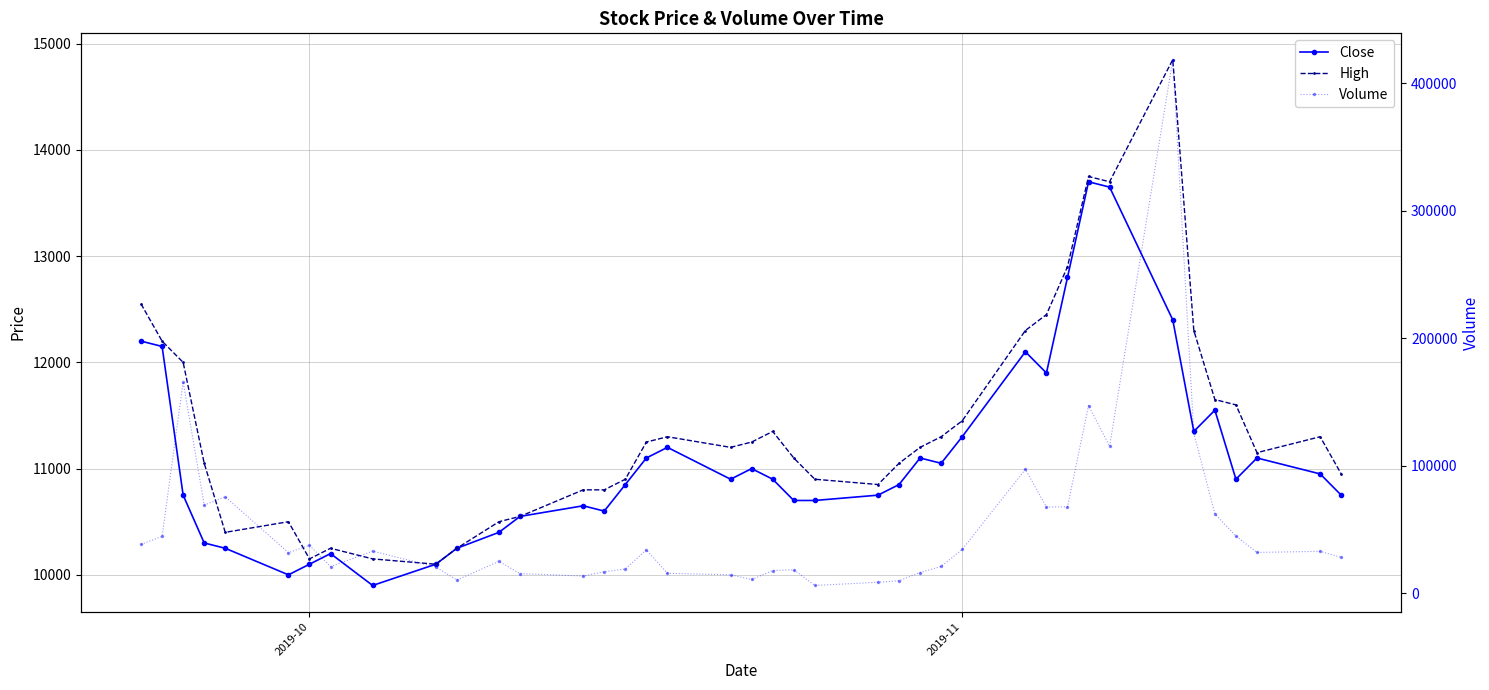

Reading left to right, extract all data points from this chart.

Close: 12200	12150	10750	10300	10250	10000	10100	10200	9900	10100	10250	10400	10550	10650	10600	10850	11100	11200	10900	11000	10900	10700	10700	10750	10850	11100	11050	11300	12100	11900	12800	13700	13650	12400	11350	11550	10900	11100	10950	10750
High: 12550	12200	12000	11050	10400	10500	10150	10250	10150	10100	10250	10500	10550	10800	10800	10900	11250	11300	11200	11250	11350	11100	10900	10850	11050	11200	11300	11450	12300	12450	12900	13750	13700	14850	12300	11650	11600	11150	11300	10950
Volume: 38168	44430	165676	69016	75512	31665	37424	20719	32873	20412	10164	24833	15216	13339	16729	18824	33885	15474	14311	10620	17598	18266	5933	8426	9647	16037	20878	34180	97060	67507	67648	147100	115101	418539	125247	62111	44693	31850	32696	27945